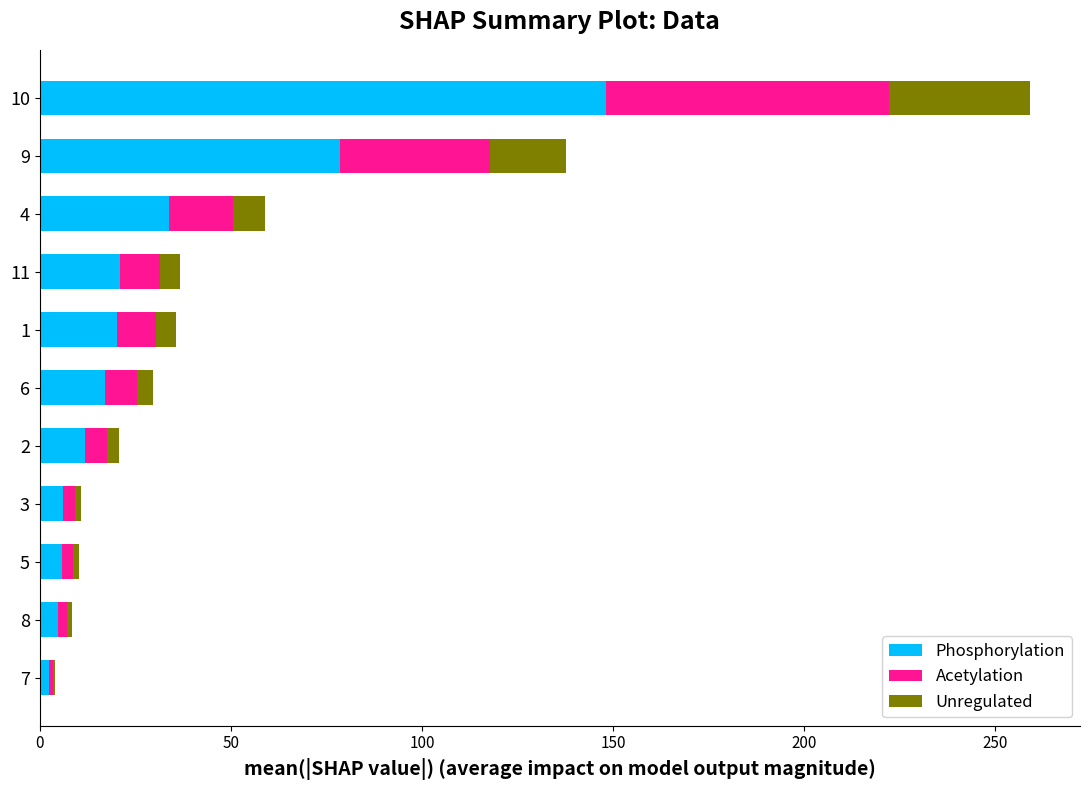

At which category is the sum across all series the highest?

10